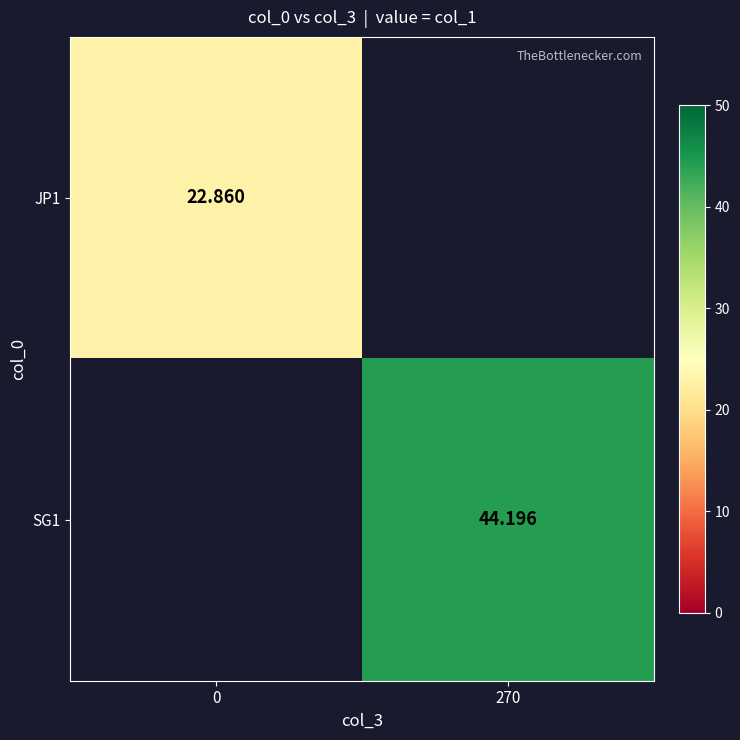

Between 0 and 270, which is larger?

270